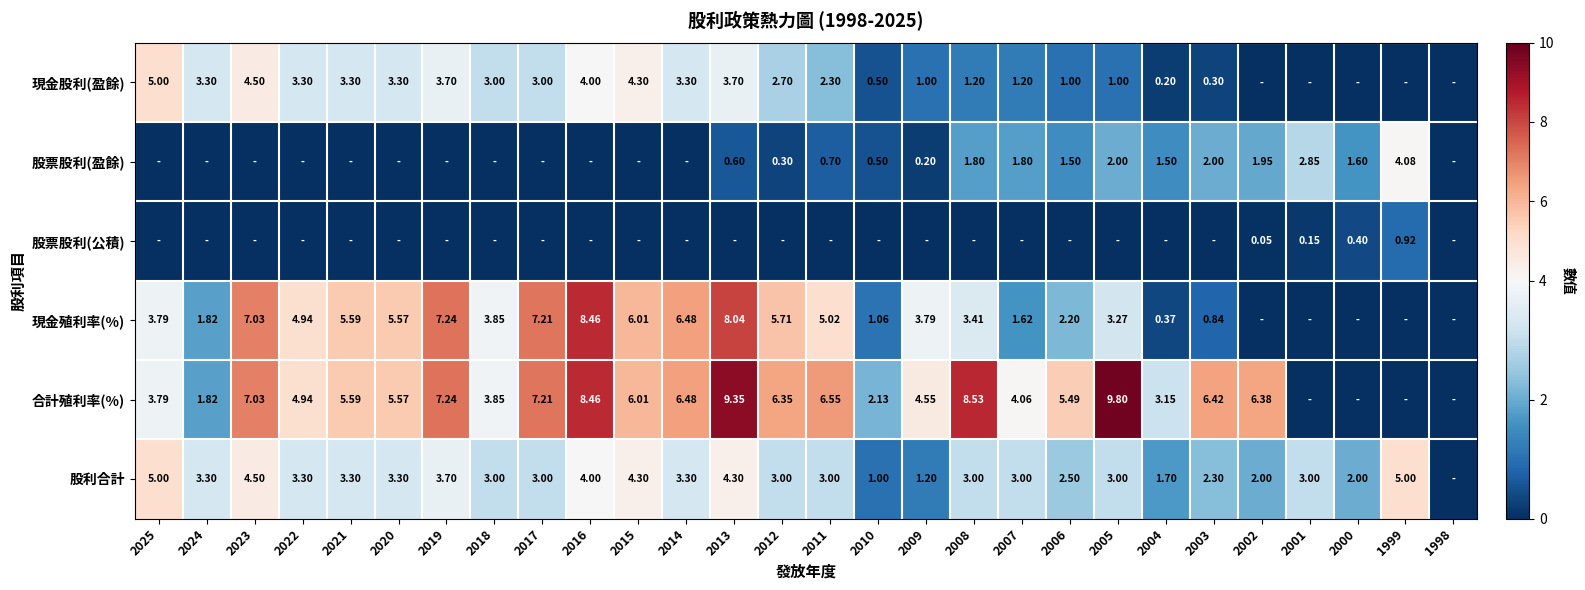

Is the value of 股票股利(公積) at 2005 greater than the value of 股利合計 at 2017?

No